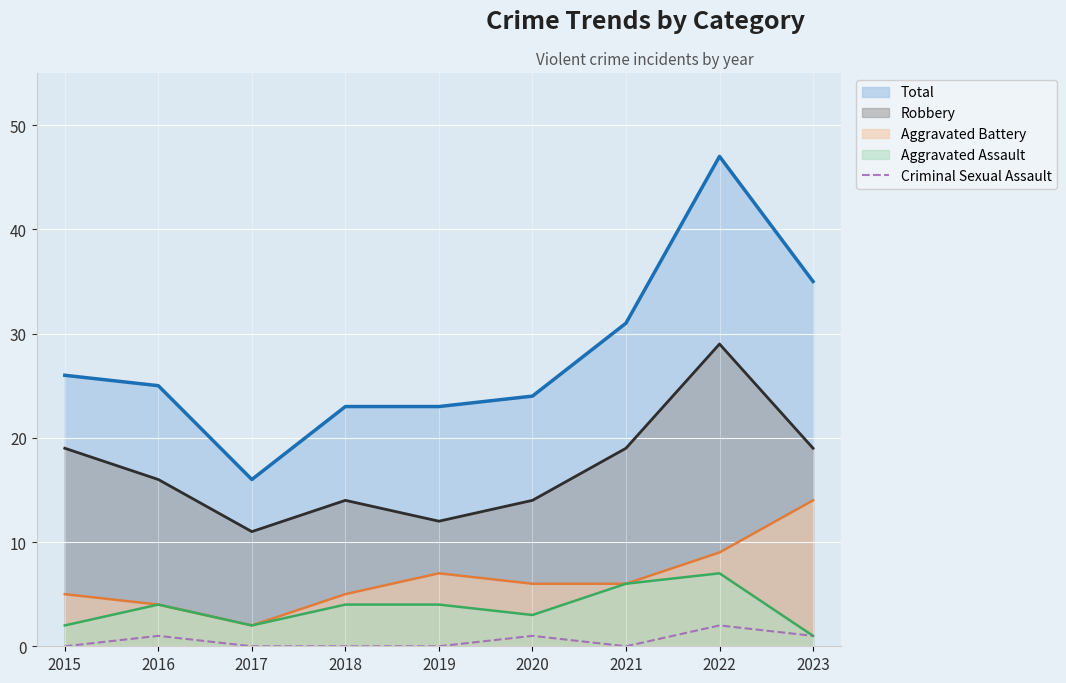

What is the greatest value displayed?

47